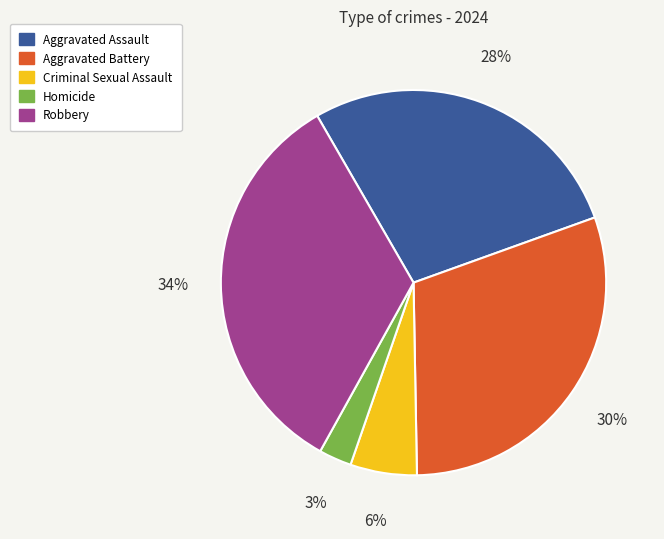

What is the smallest slice in the pie chart?

Homicide